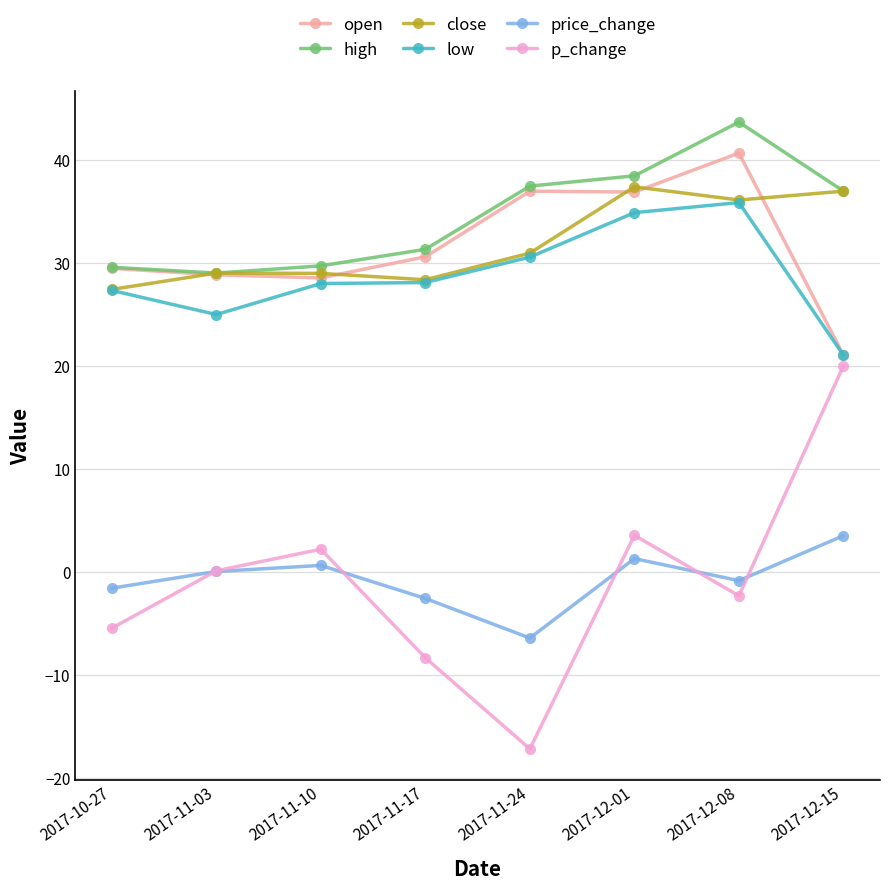

Does the chart display data point markers on the line(s)?

Yes